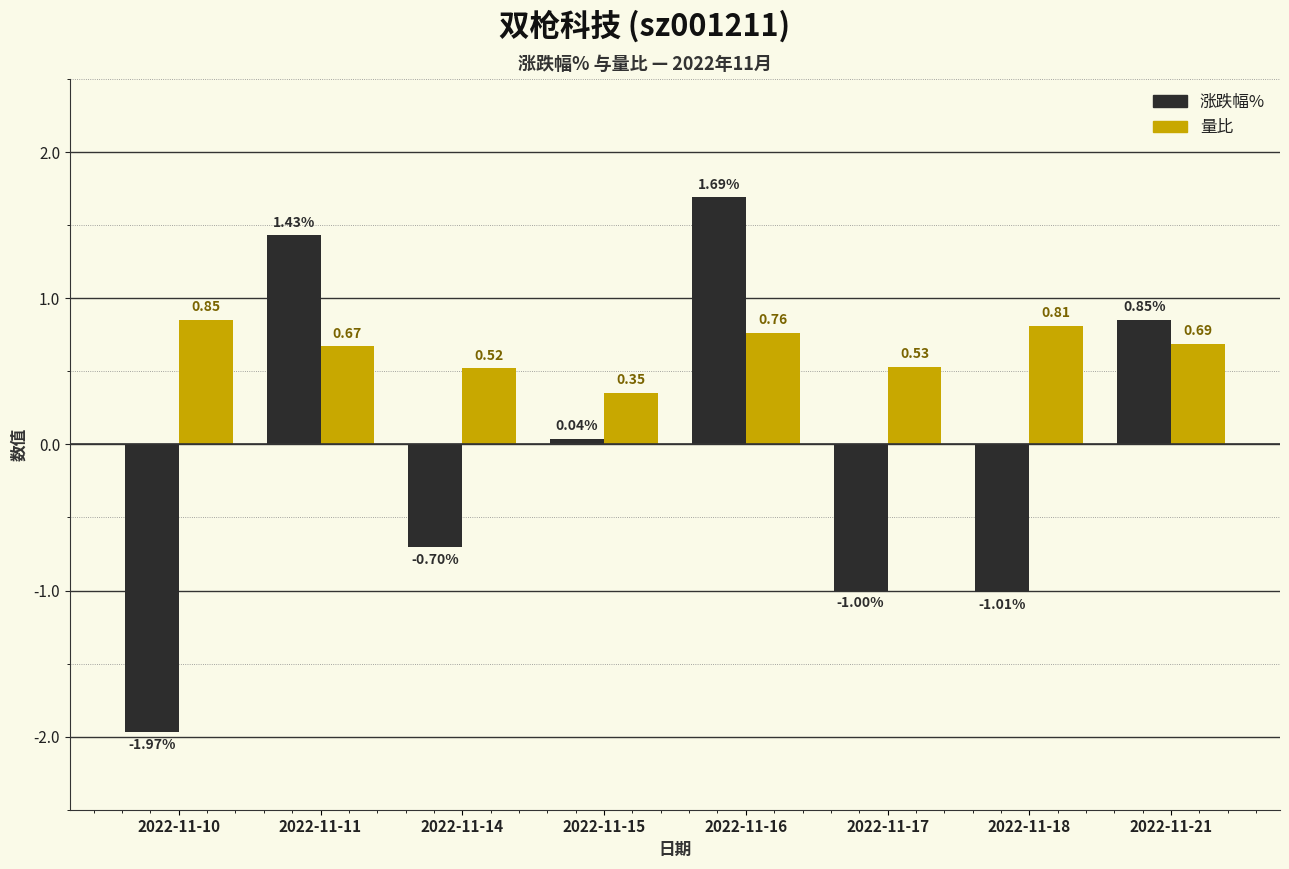

What is the sum of all 量比 values?

5.2